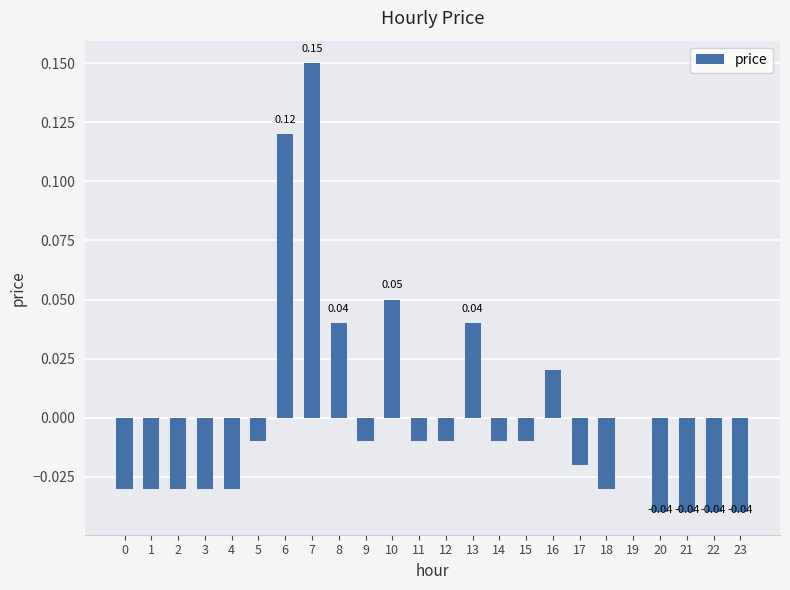

What is the change in value from 4 to 8?

+0.1